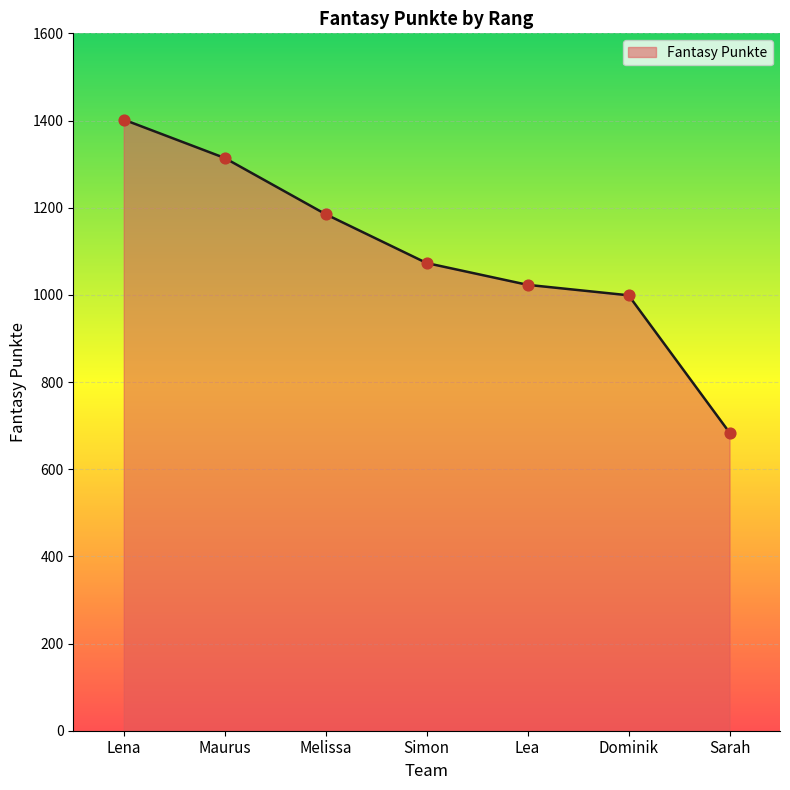

What is the ratio of the value at Maurus to the value at Dominik?

1.3